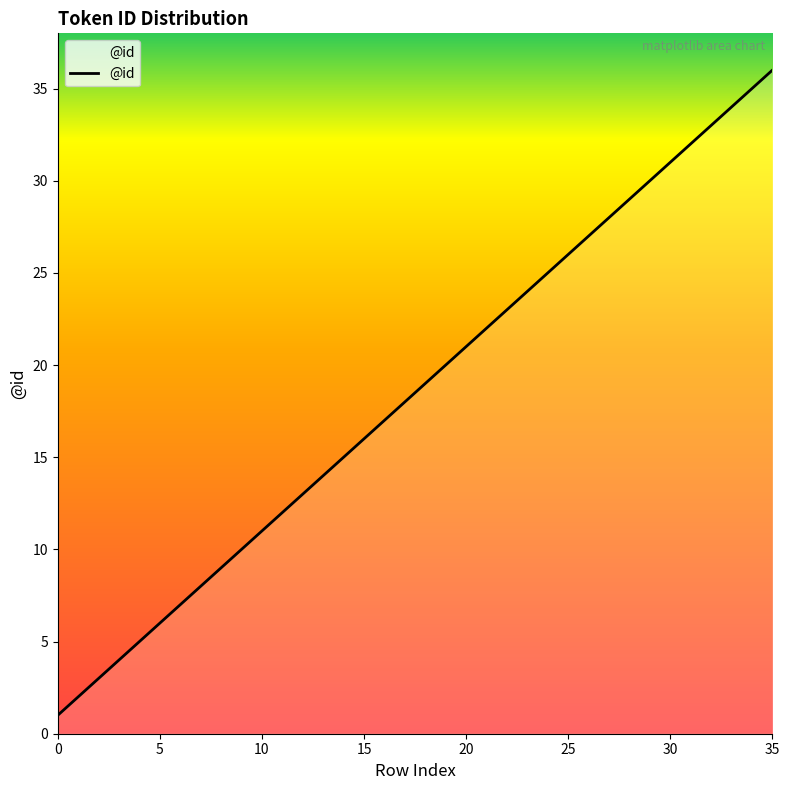

How many series are shown in this chart?

1